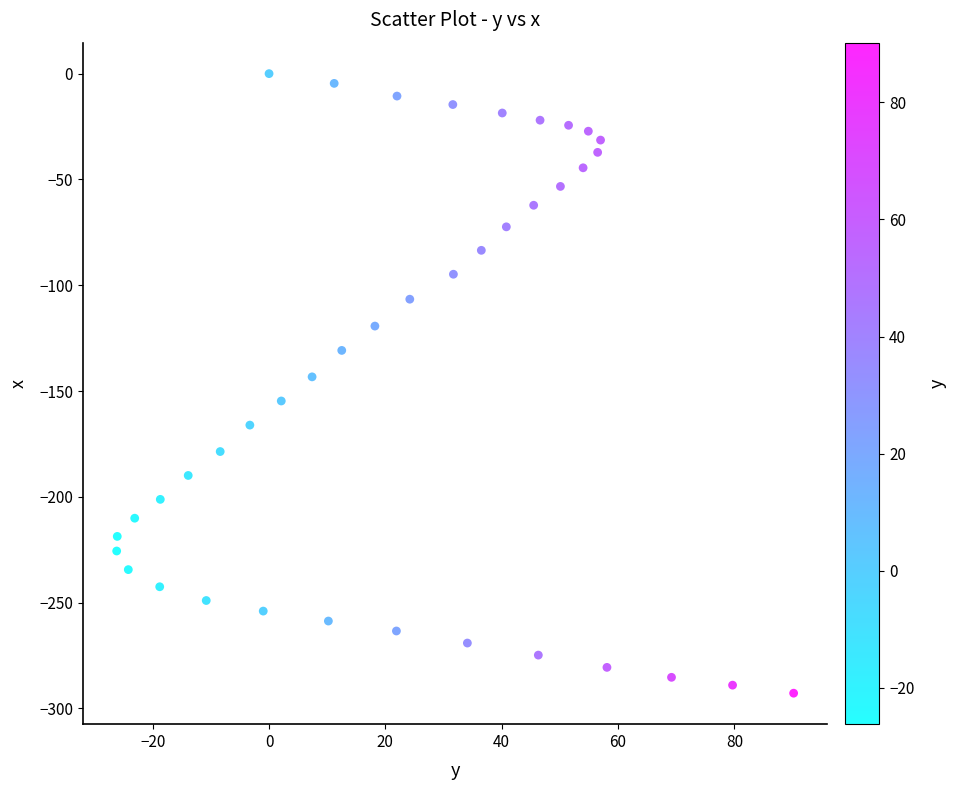

What is the range of Y values (max minus min)?

292.8